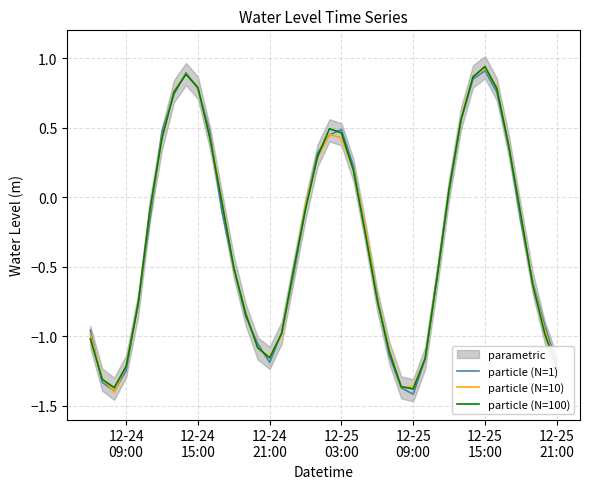

What is the difference between the maximum and minimum values in the particle (N=10) series?

2.3